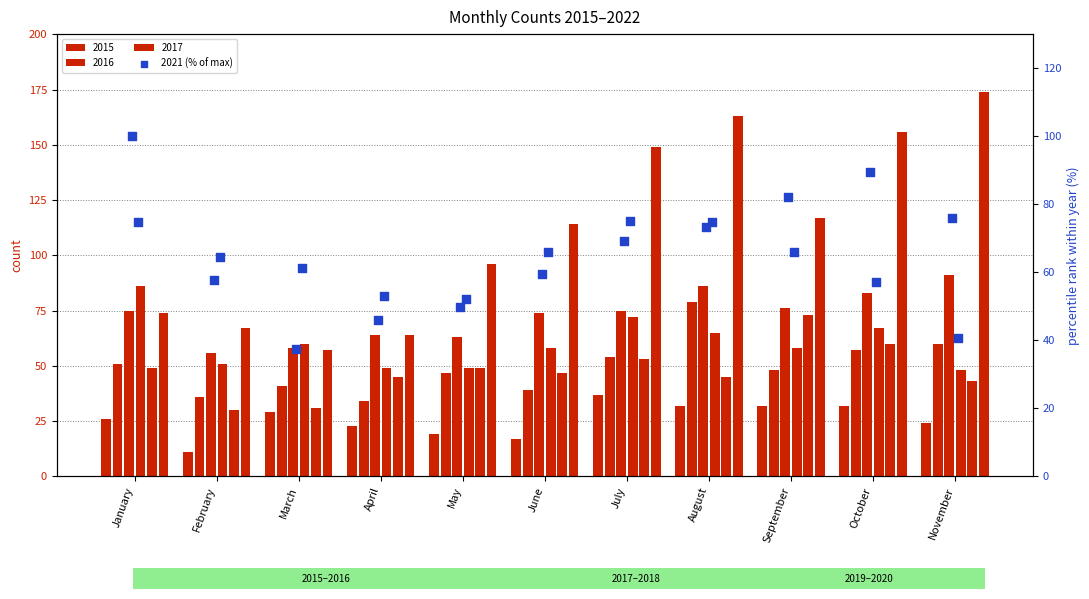

Which series has the largest total across all categories?

2021 (% of max)